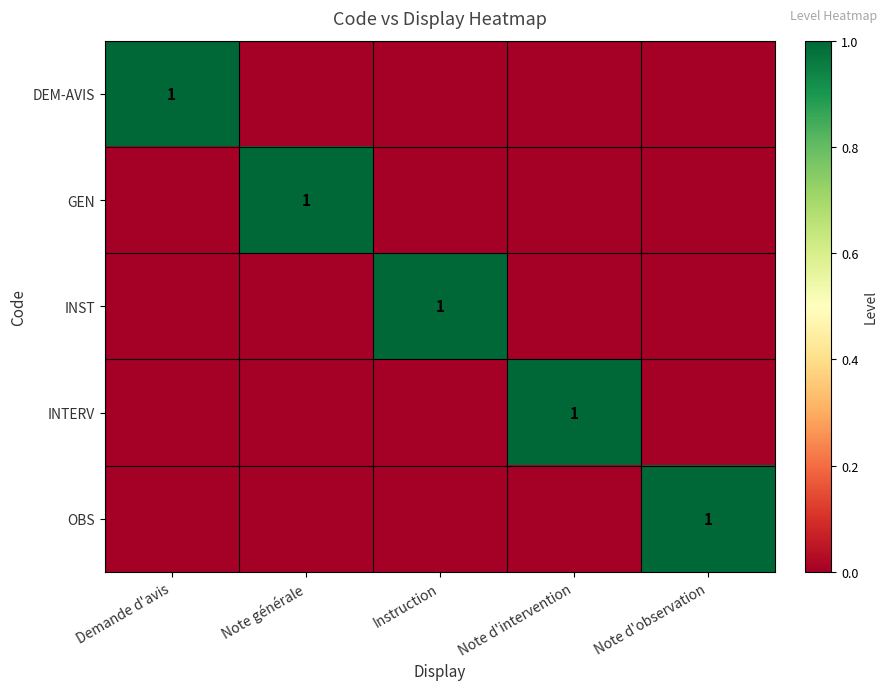

The value of INST at Instruction is 2. True or false?

False